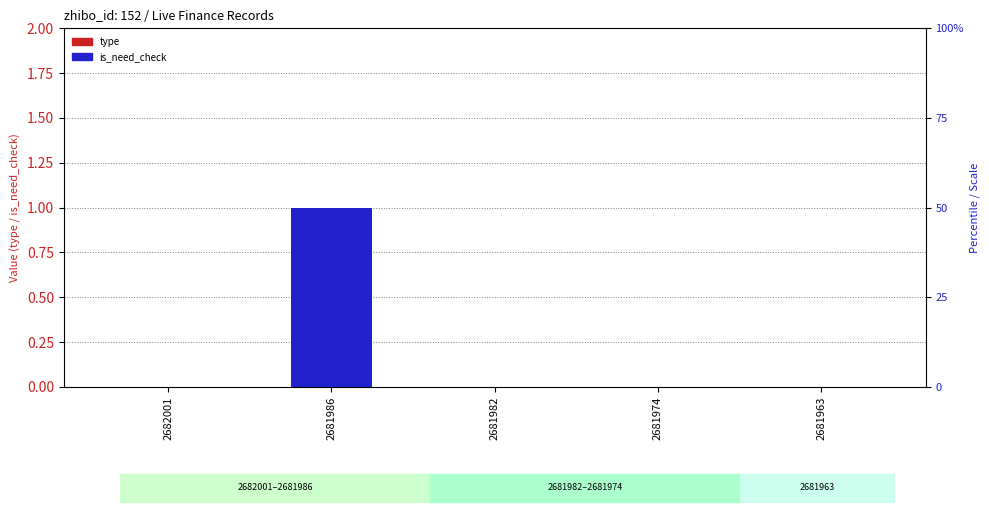

Count the is_need_check values in the range 0 to 1.

5